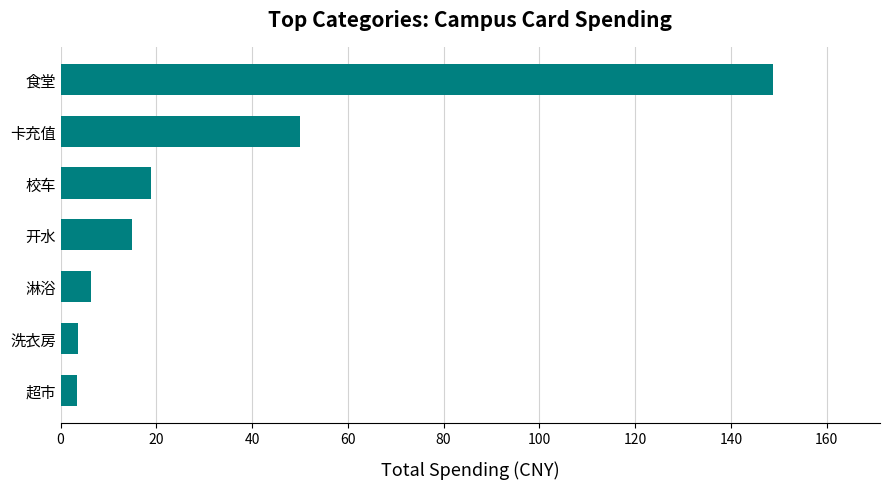

Where is the data nearest to the value 76?

卡充值